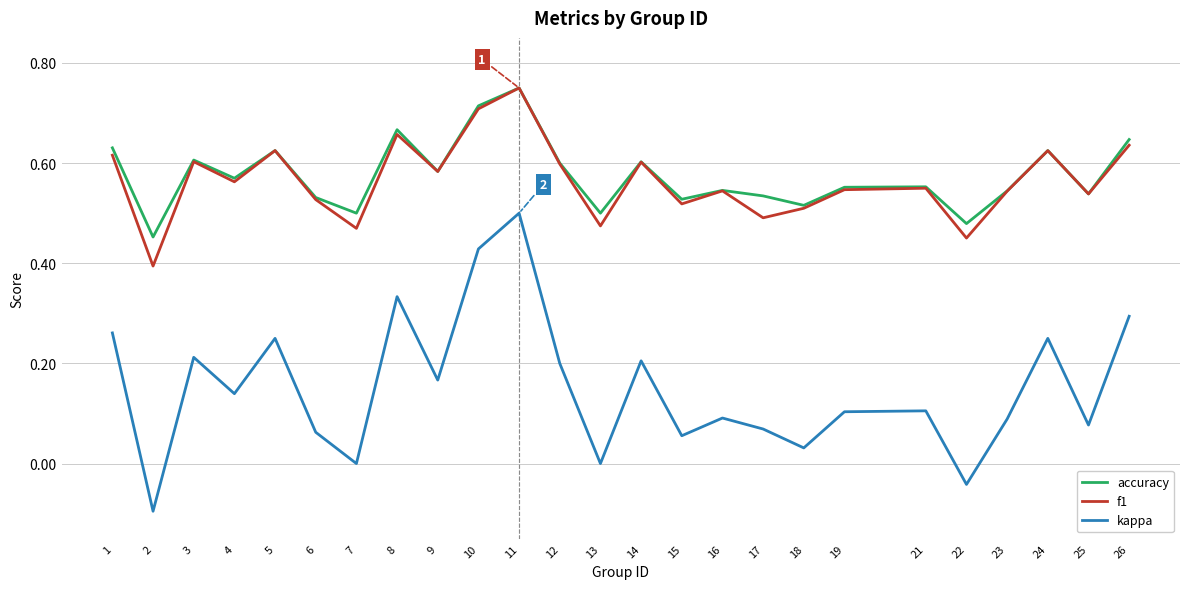

How many categories are shown in the chart?

25